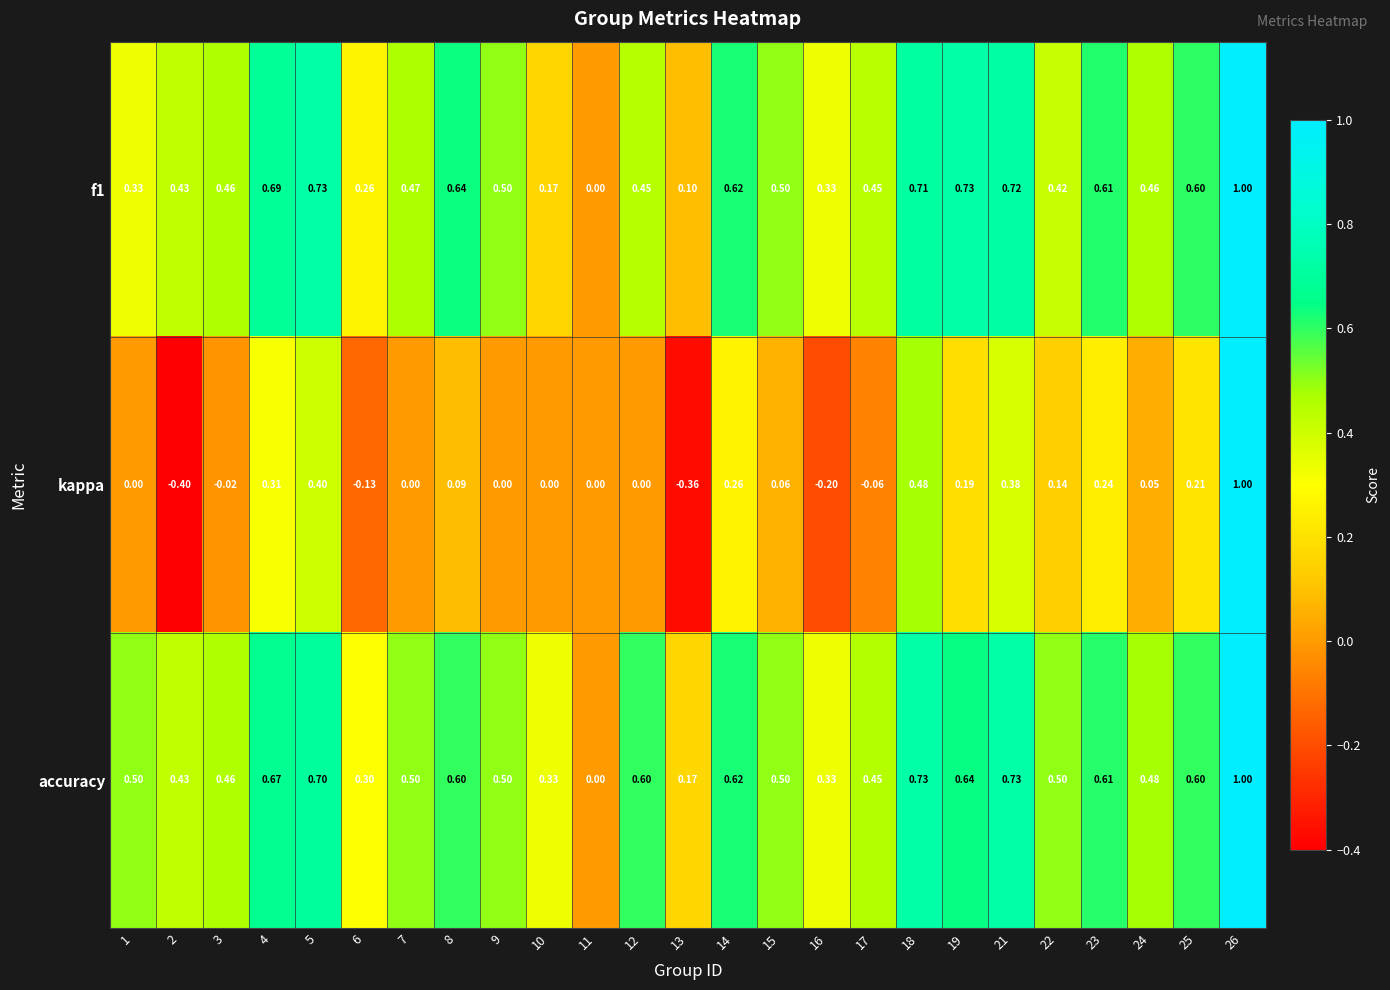

What is the total value across all series at 15?

1.1